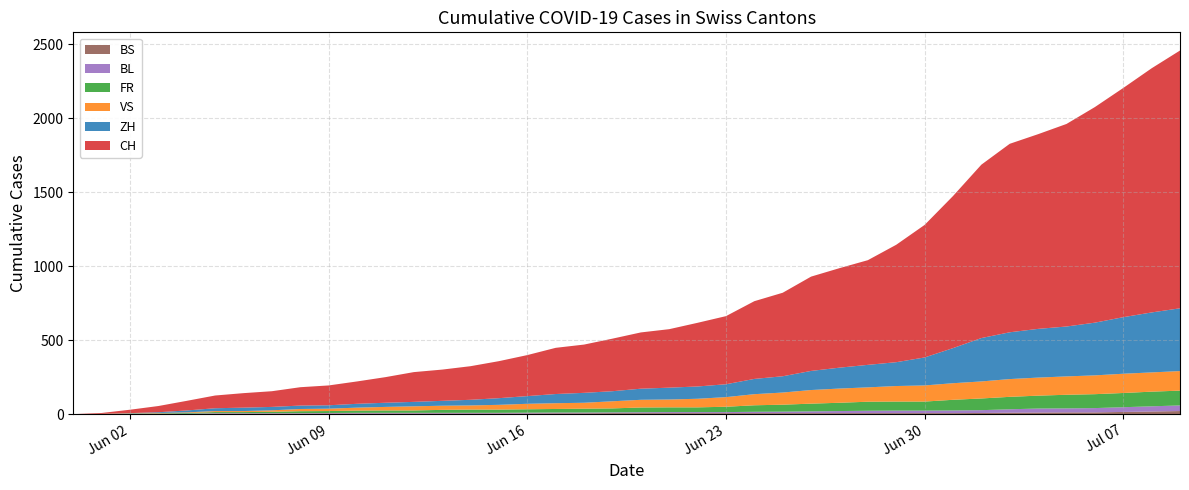

Reading right to left, transcribe all the data shown in this chart.

CH: 1741	1649	1548	1456	1368	1315	1273	1171	1027	895	793	707	672	637	564	525	460	430	395	380	355	326	312	277	250	227	211	201	173	151	134	124	106	98	86	65	42	23	6	0
ZH: 424	405	382	356	337	329	316	293	237	189	161	152	141	129	110	103	87	83	80	75	68	67	62	52	45	38	33	30	28	26	23	23	23	23	19	13	5	2	0	0
VS: 132	130	130	127	124	122	120	115	112	109	105	97	96	92	82	75	65	58	53	52	48	40	39	37	32	28	28	28	24	20	16	15	10	7	7	4	2	2	1	0
FR: 100	99	96	94	92	87	84	79	72	61	61	61	56	52	47	44	36	32	32	32	27	26	24	23	22	22	20	16	16	15	13	13	9	7	7	5	3	2	0	0
BL: 38	35	32	29	27	27	23	19	18	17	17	16	14	12	10	9	7	7	7	6	5	5	5	5	4	4	4	4	4	4	3	3	3	3	3	2	2	1	1	0
BS: 21	18	15	12	12	11	10	8	7	7	7	7	7	7	7	7	7	7	7	7	7	6	6	5	5	5	5	5	5	5	5	4	4	4	4	1	1	0	0	0